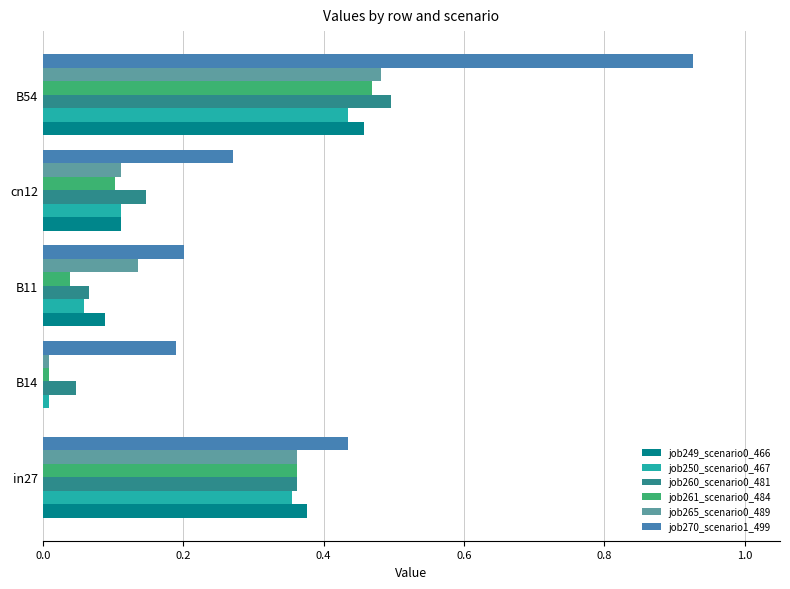

What is the sum of all job249_scenario0_466 values?

1.0